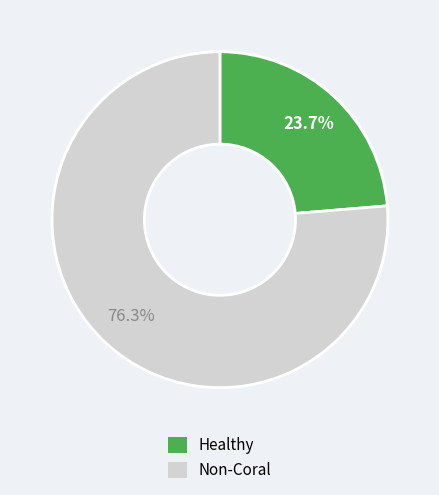

Which slice represents more than half of the pie?

Non-Coral